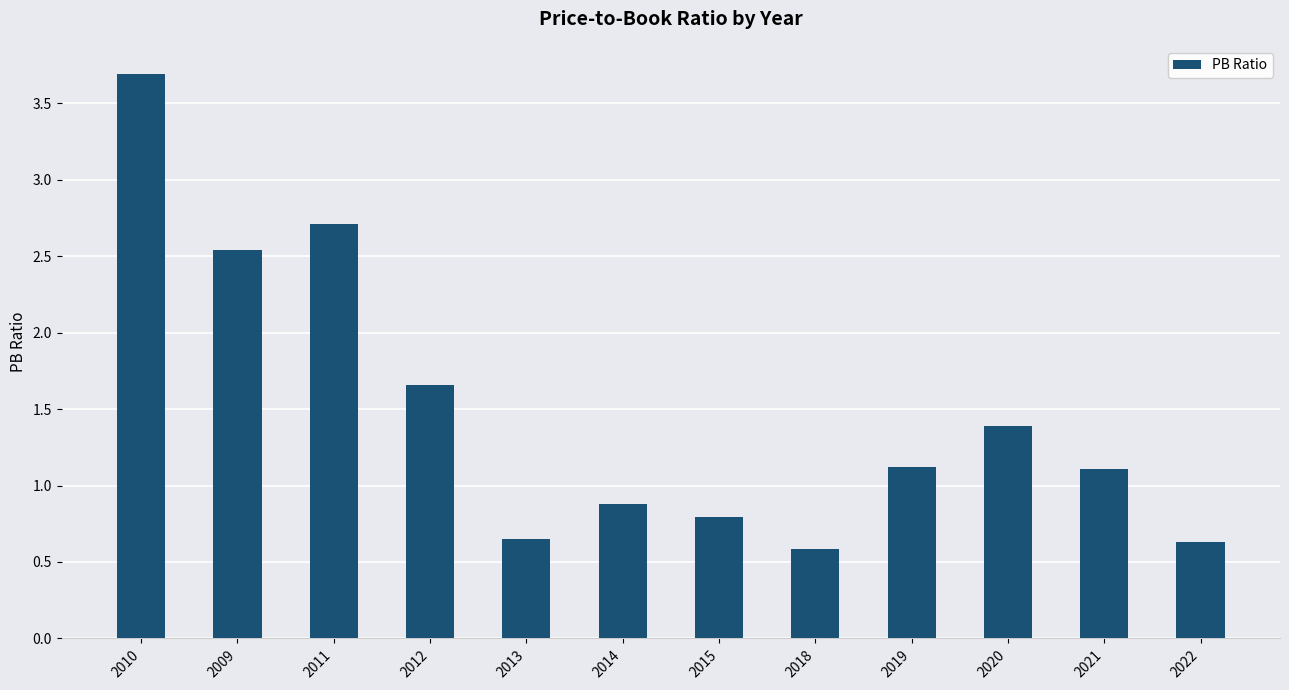

What is the change in value from 2012 to 2019?

-0.5